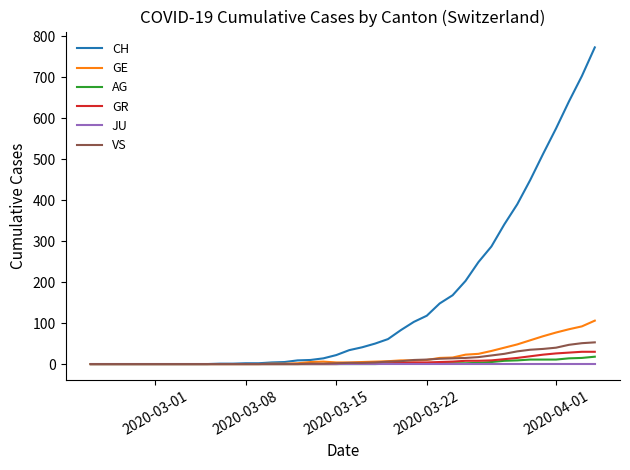

Which series has the largest total across all categories?

CH